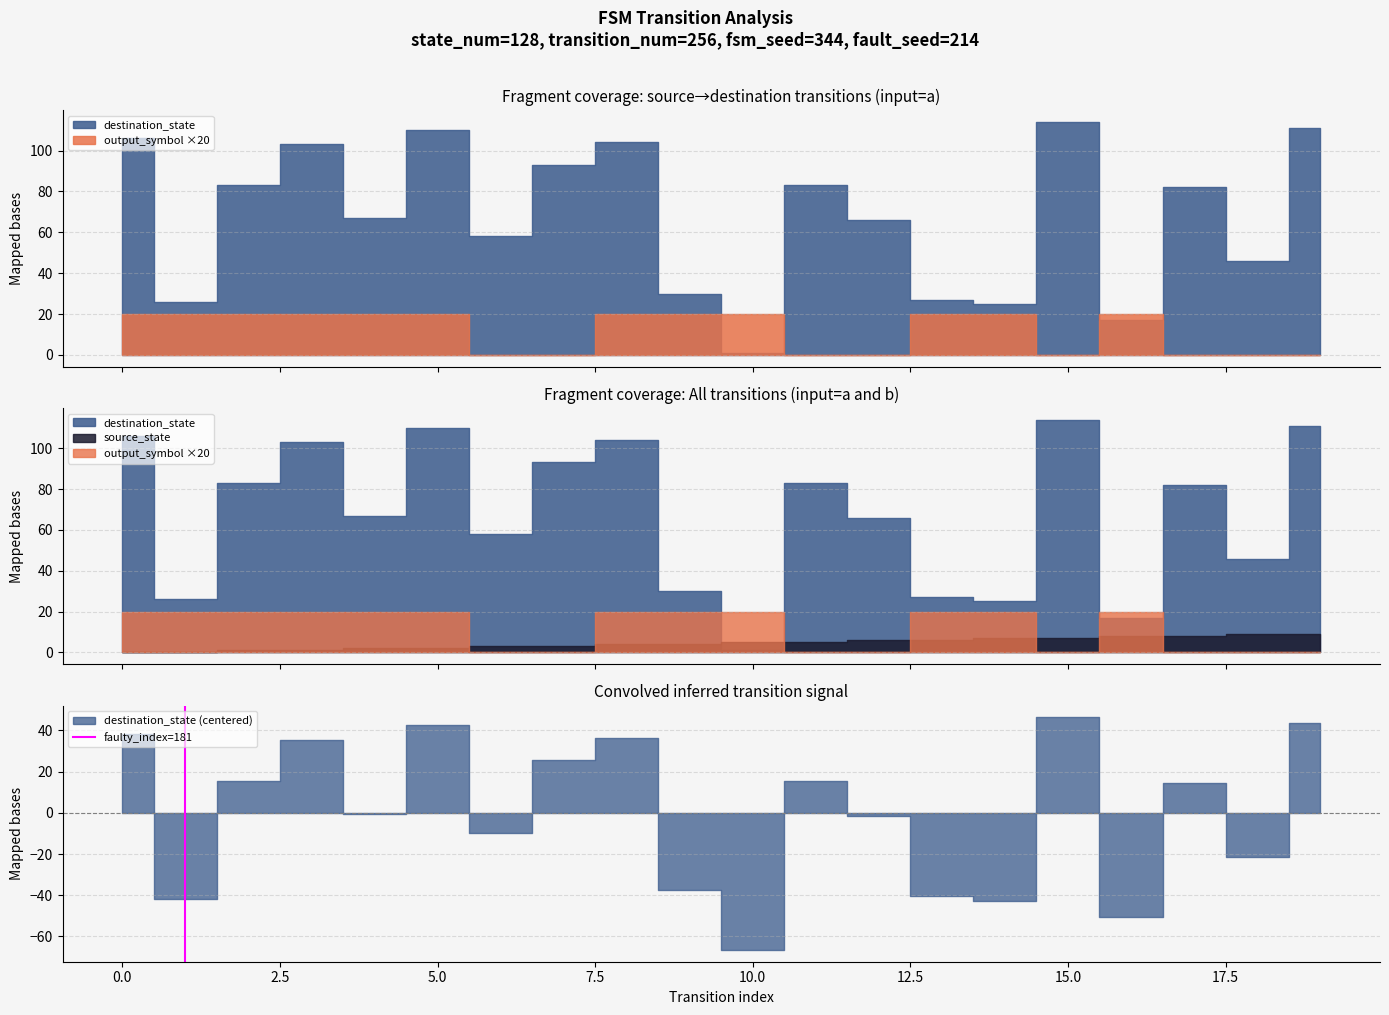

How many lines are shown in the chart?

1